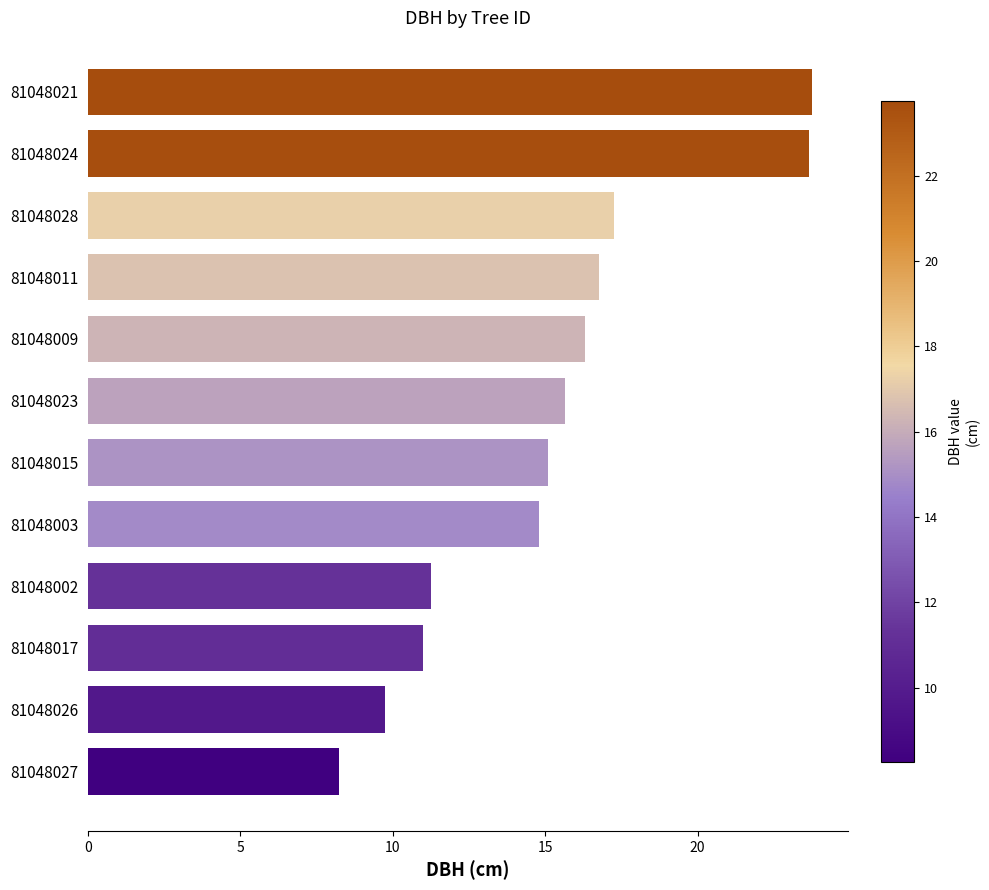

Count the number of values greater than 15.

7